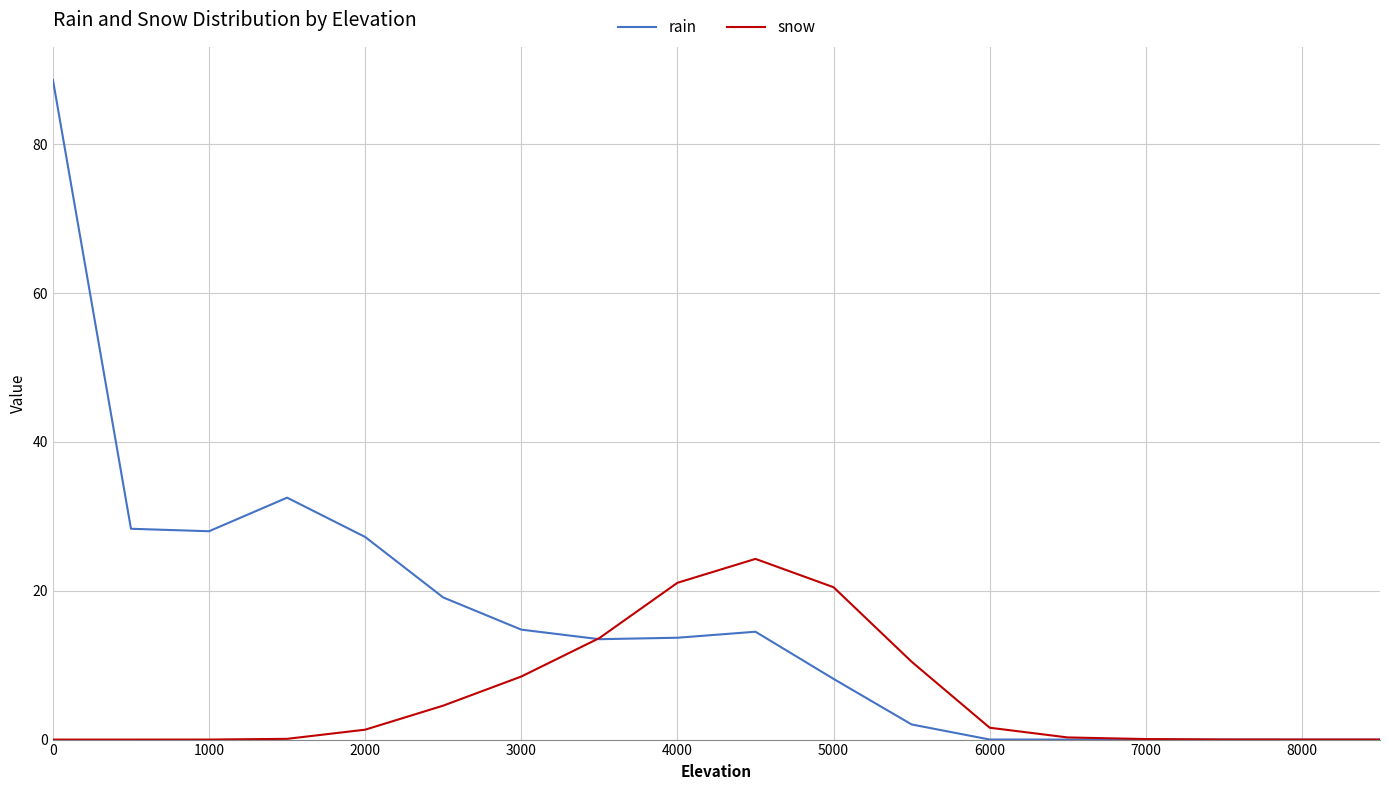

Which series has the largest total across all categories?

rain